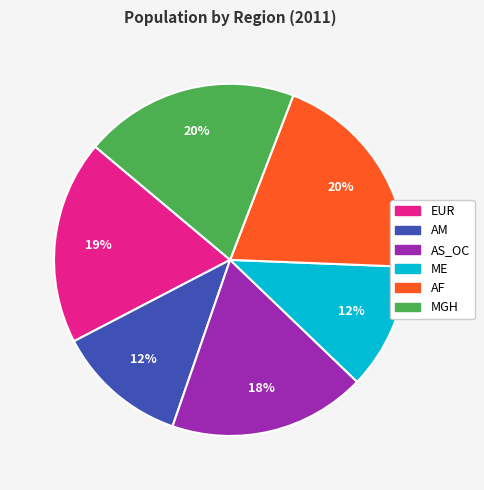

Count the number of slices in the pie.

6